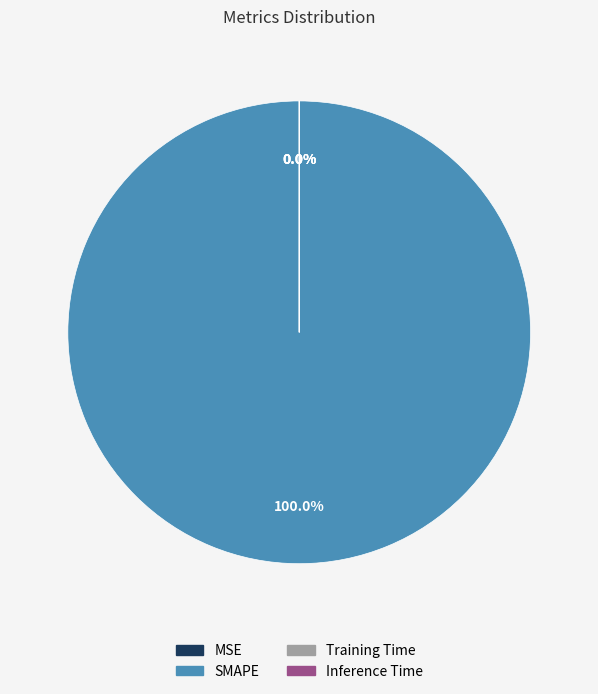

Rank the categories by value from highest to lowest.

SMAPE, Training Time, Inference Time, MSE